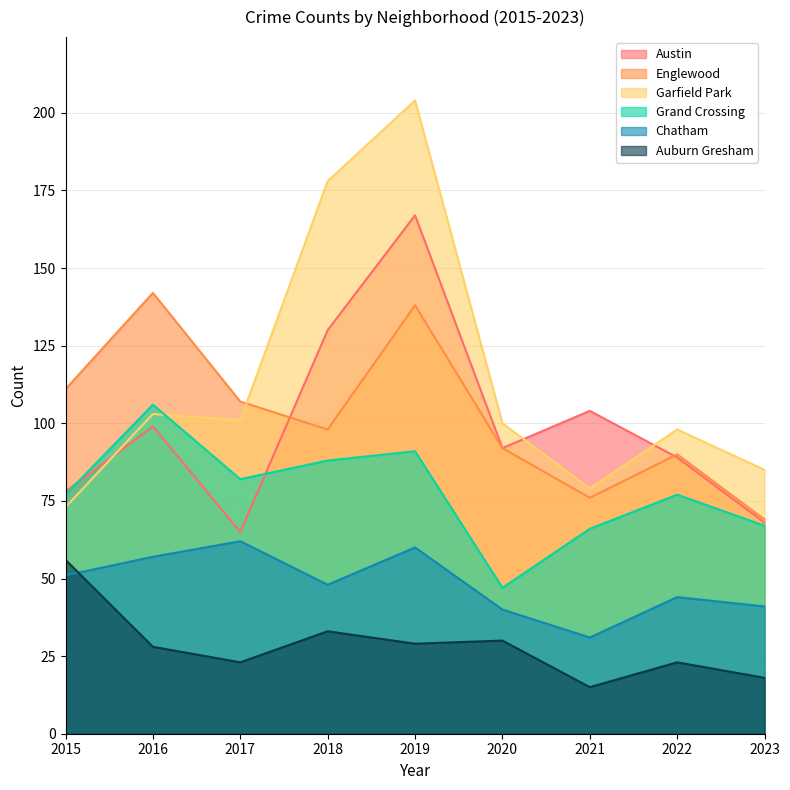

Is it true that Auburn Gresham equals 32 at 2023?

False